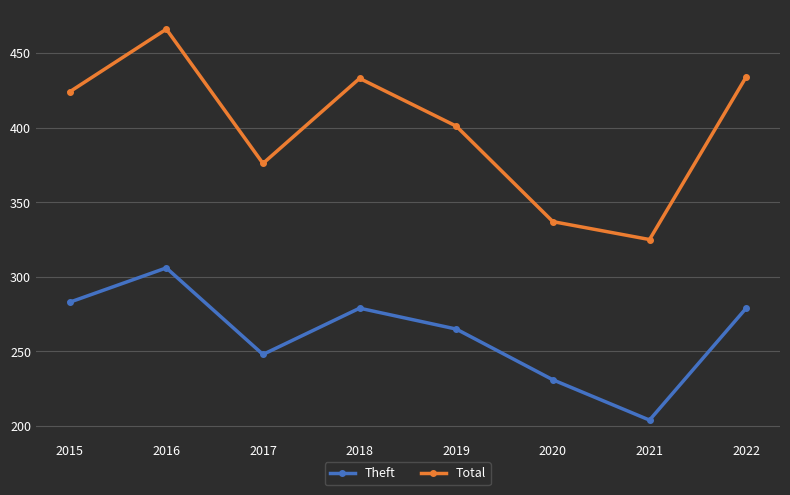

True or false: Total has a value of 433 at 2018.

True